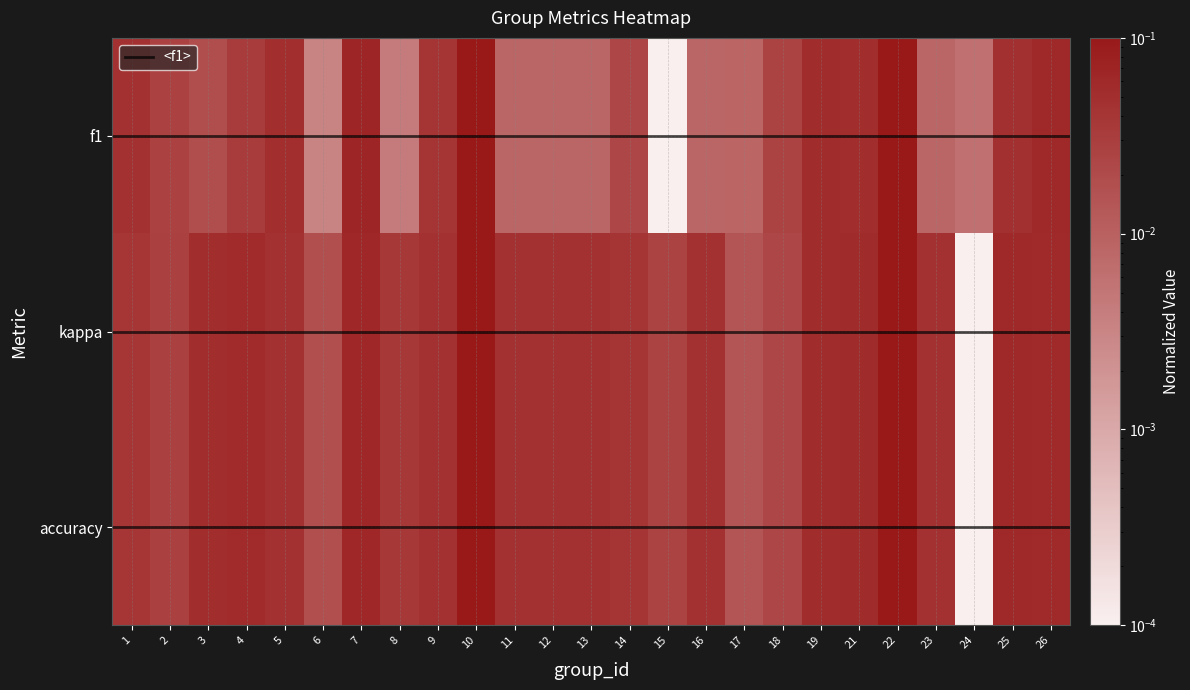

What is the approximate value of kappa at 3?

0.1